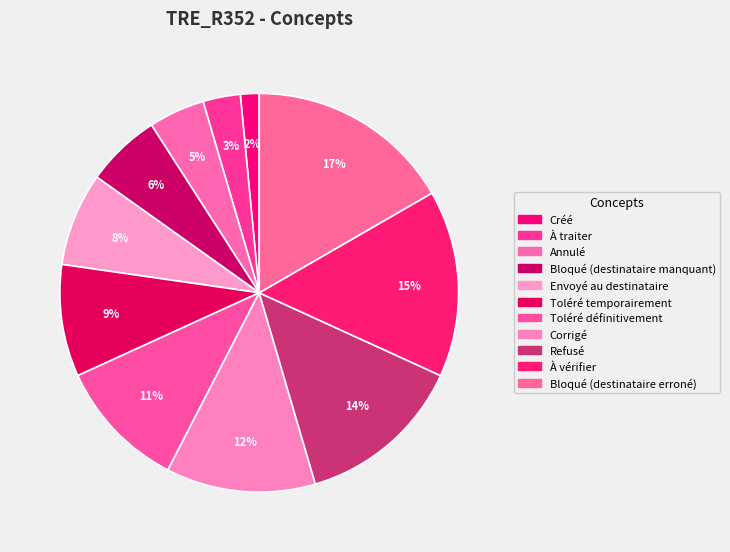

How many slices are in this pie chart?

11